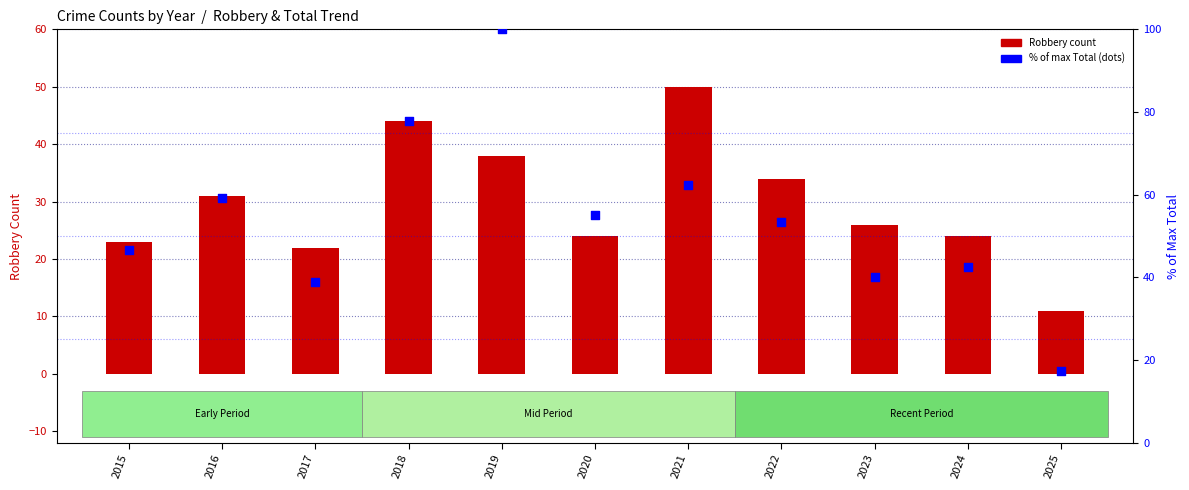

At which category is the sum across all series the highest?

2019